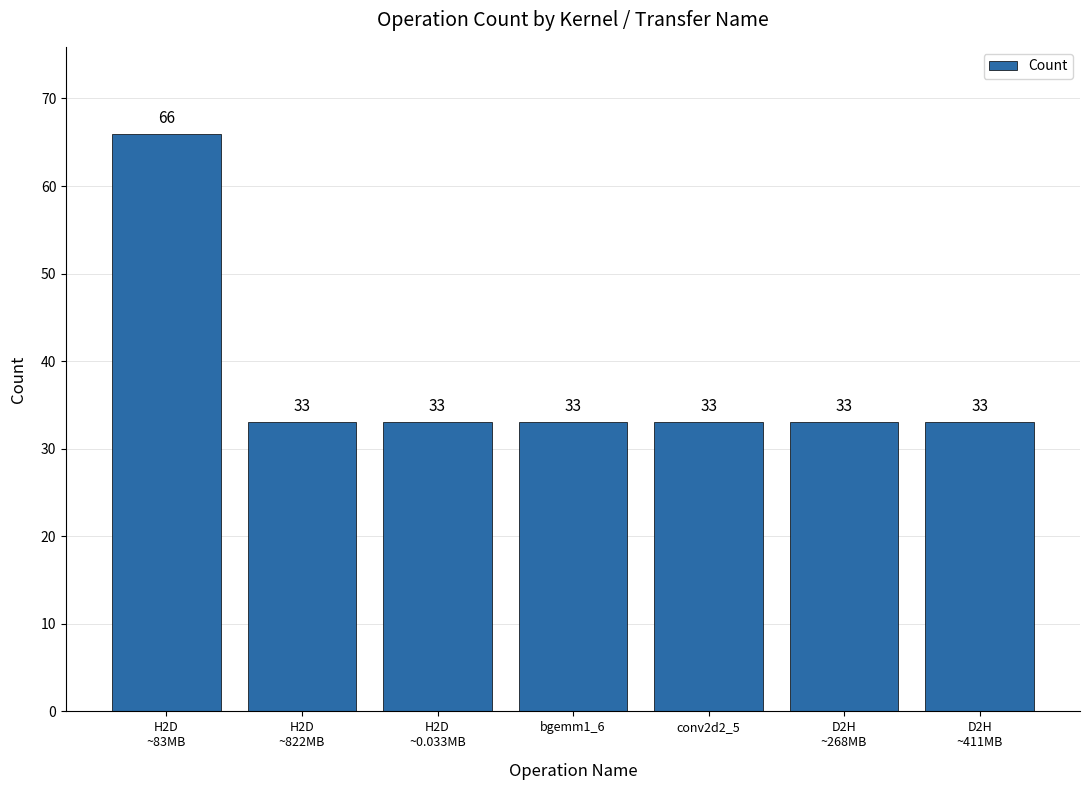

What is the smallest value displayed?

33